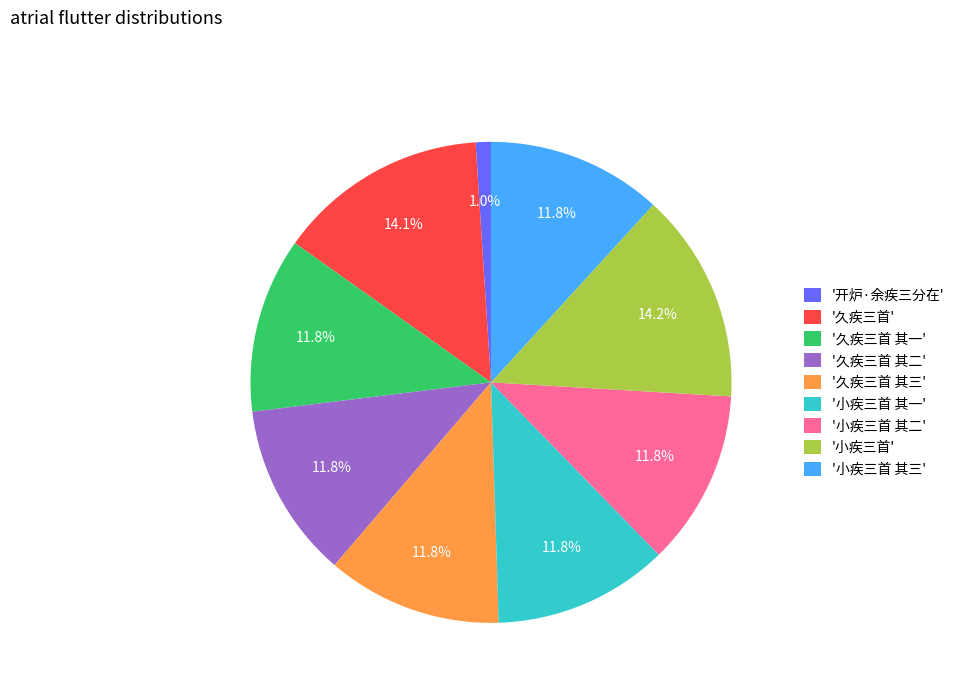

Count the number of slices in the pie.

9